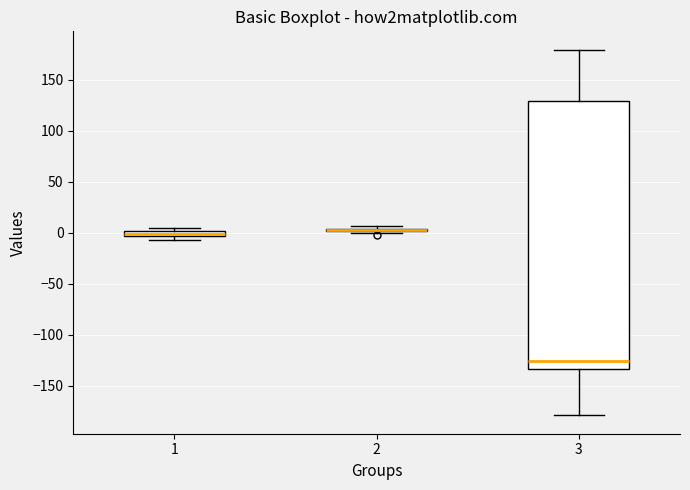

Where does the lower whisker of the box at x = 3 end on the y-axis? The values are not printed on the chart, so give them approximately, as read against the axis.

-180